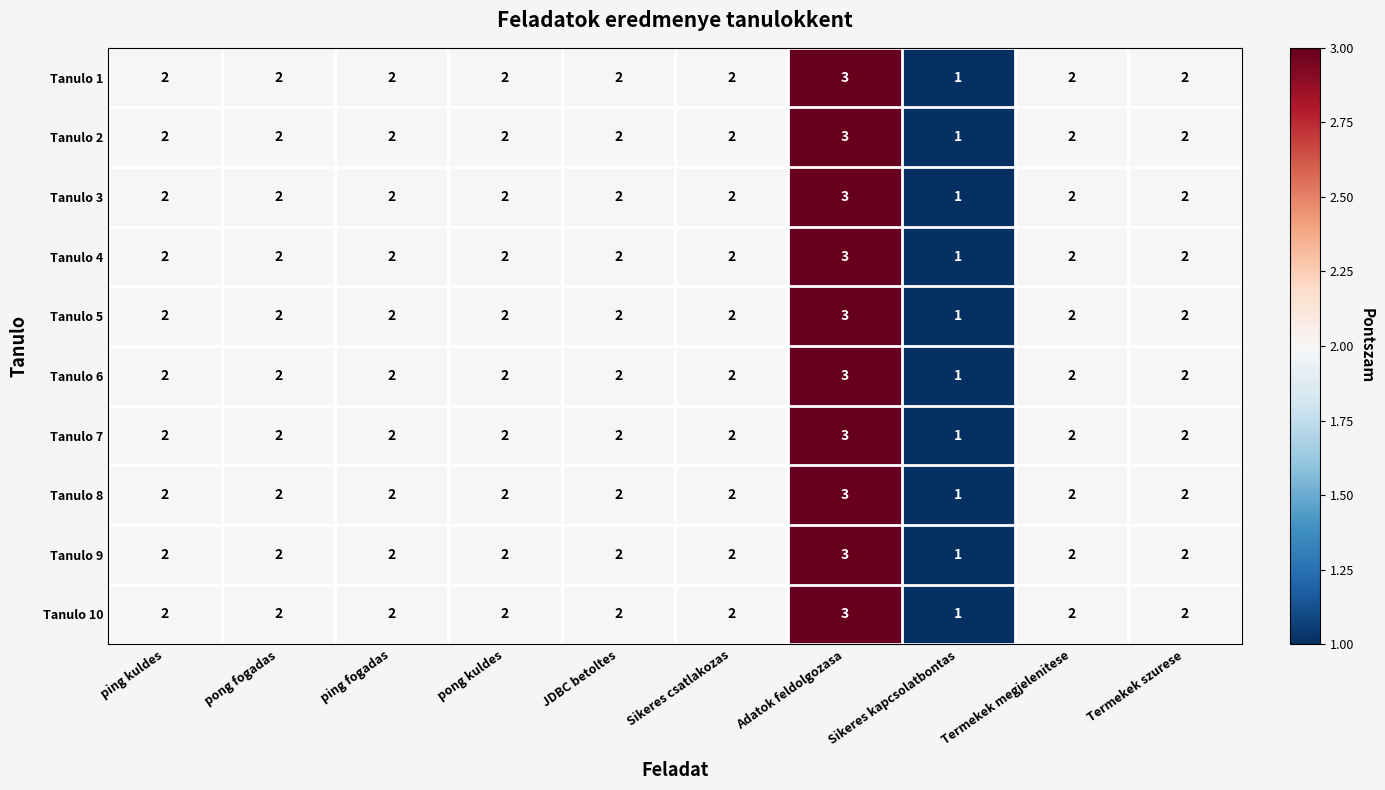

The value of Tanulo 3 at Adatok feldolgozasa is 1. True or false?

False